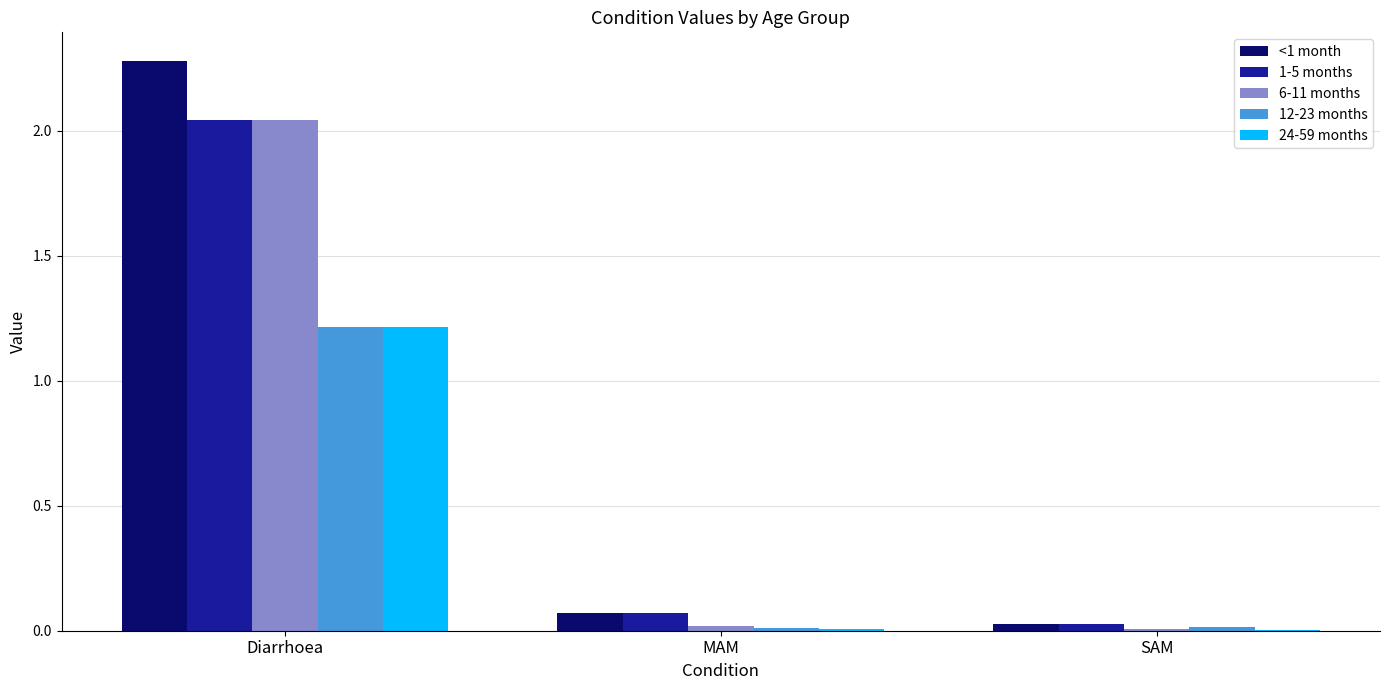

The 1-5 months series shows 2.8 at Diarrhoea. True or false?

False